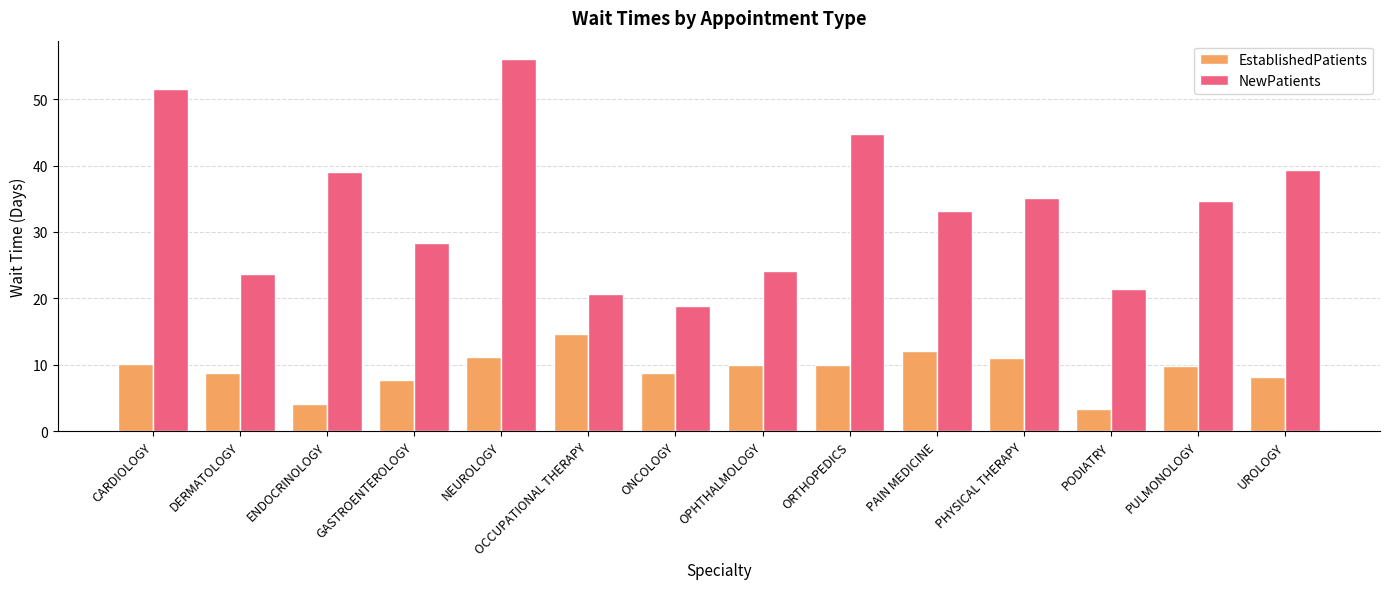

What is the greatest value displayed?

56.0